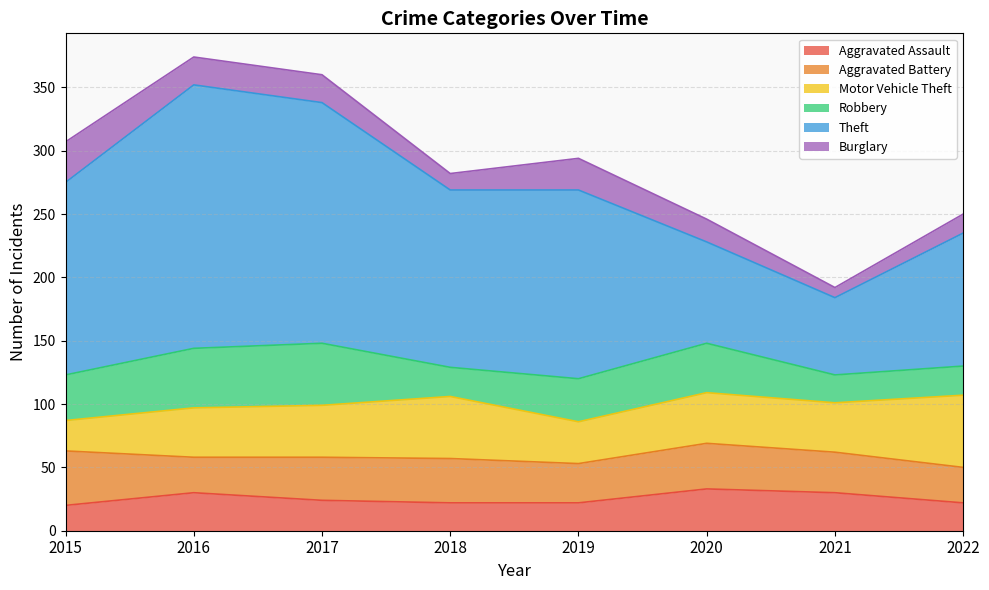

How many series are shown in this chart?

6